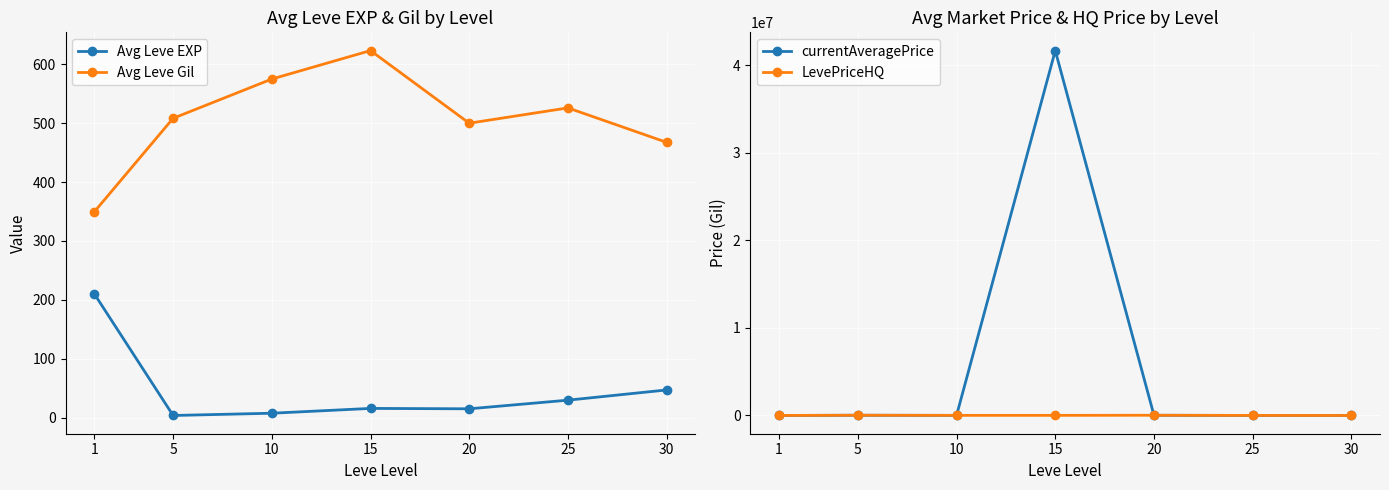

What is the difference between the Avg Leve EXP values at 5 and 30?

43.3